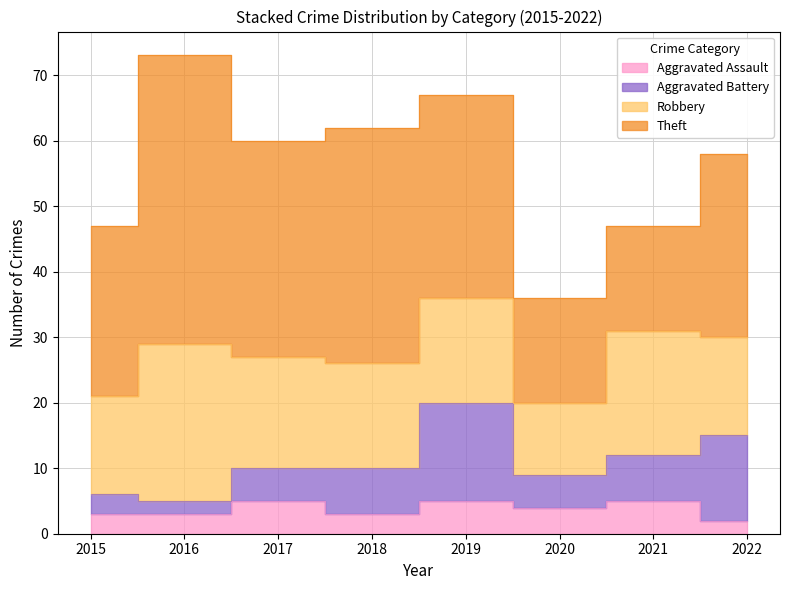

What is the maximum value for Theft?

44